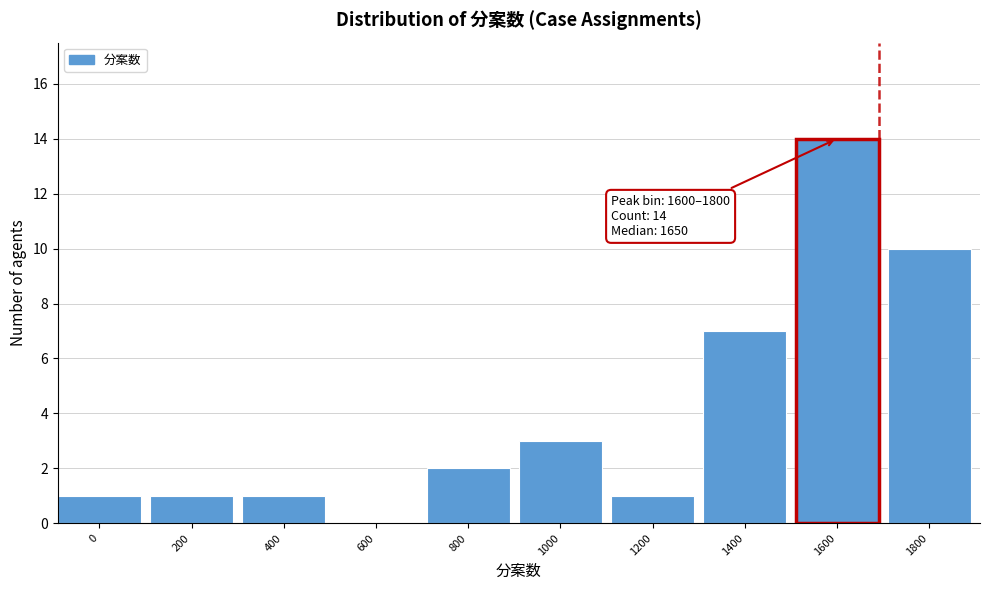

Reading left to right, transcribe all the data shown in this chart.

0=1	200=1	400=1	600=0	800=2	1000=3	1200=1	1400=7	1600=14	1800=10